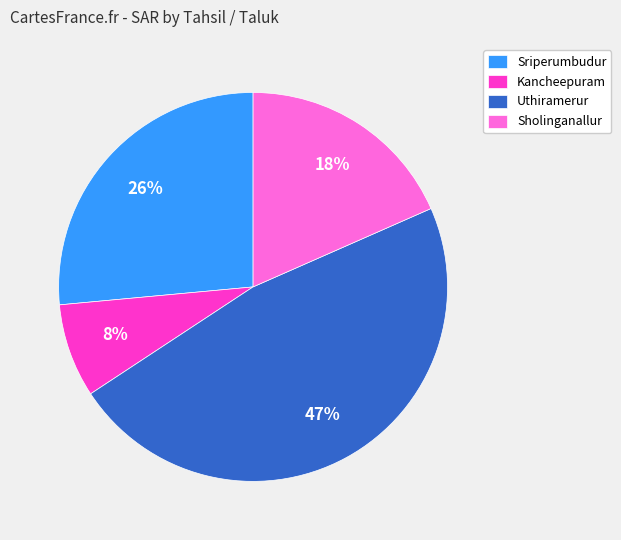

Rank the categories by value from lowest to highest.

Kancheepuram, Sholinganallur, Sriperumbudur, Uthiramerur